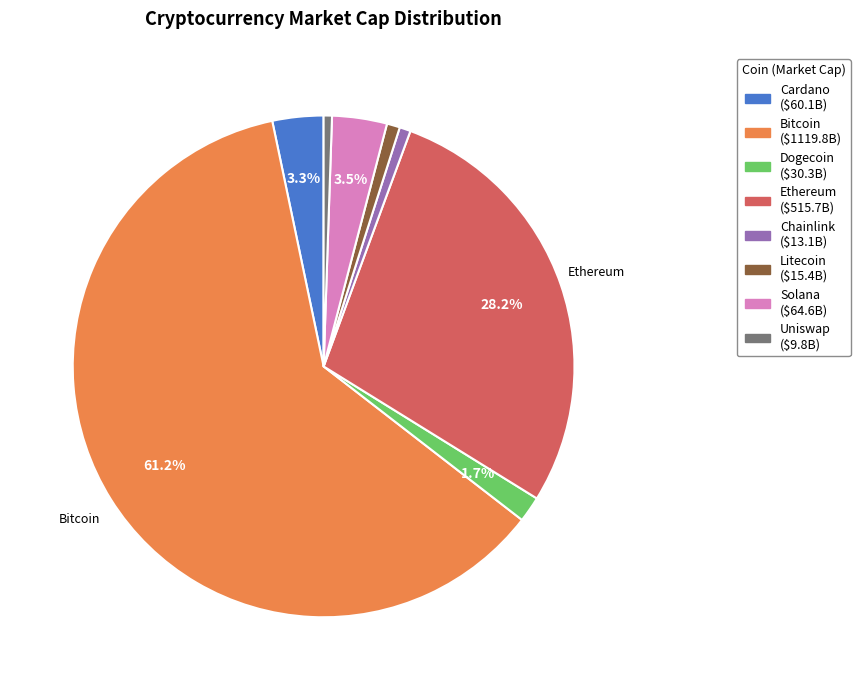

Is there a majority slice in this chart?

Yes